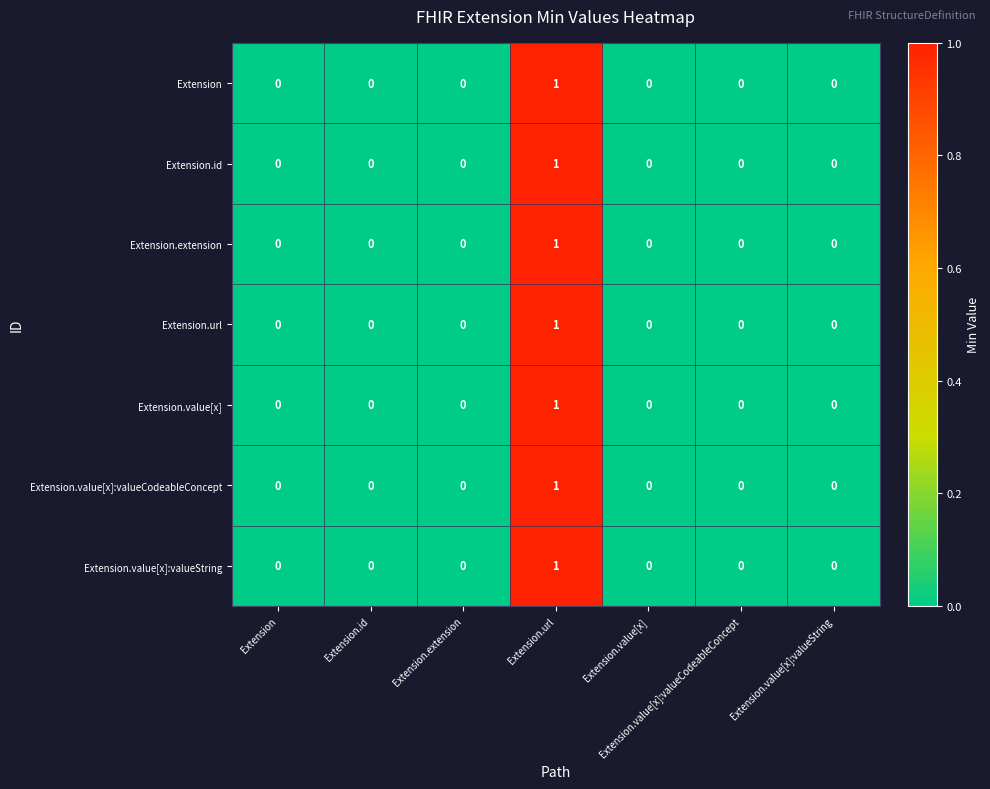

How many categories are shown in the chart?

7